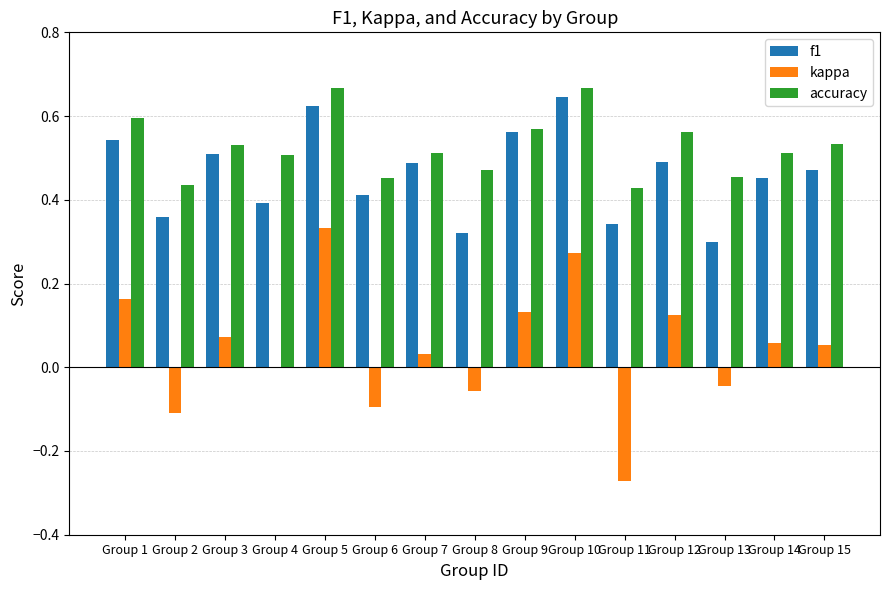

Which series has the largest total across all categories?

accuracy